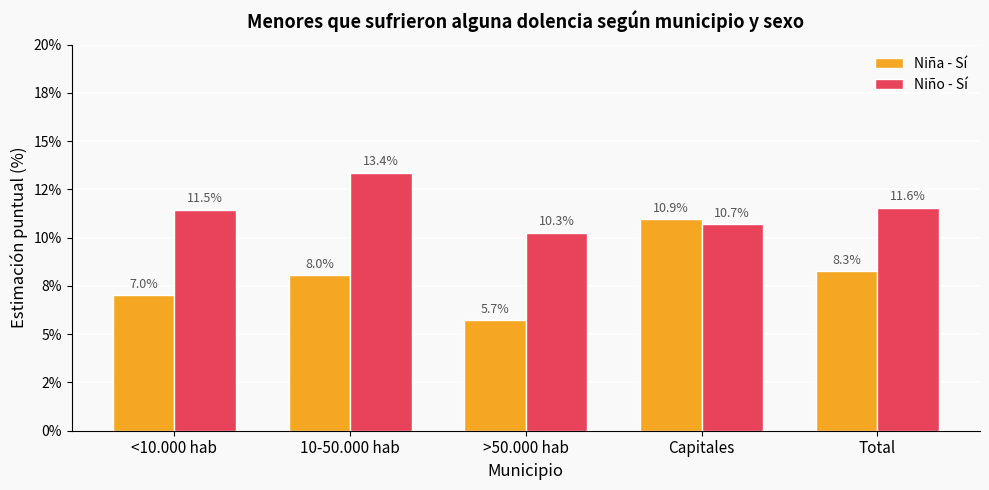

True or false: Niña - Sí has a value of 10.5 at 10-50.000 hab.

False